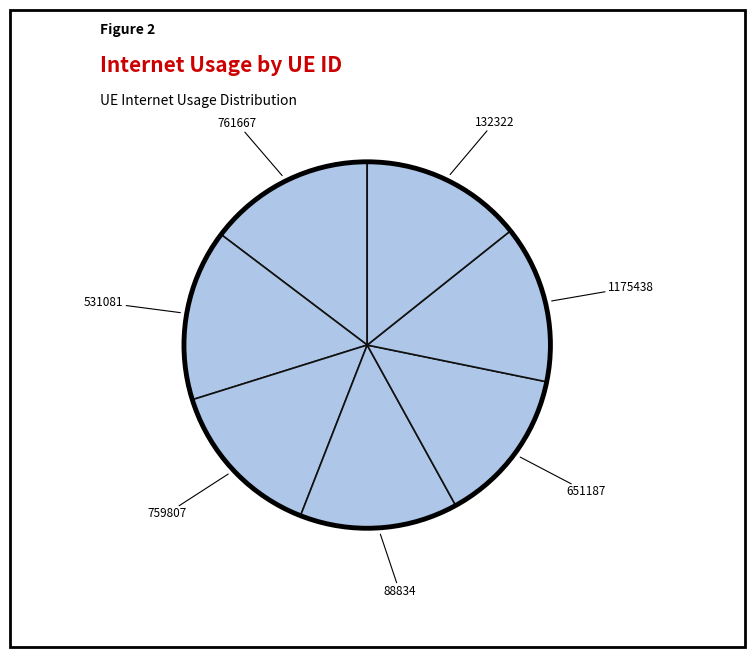

Between 531081 and 88834, which is larger?

531081